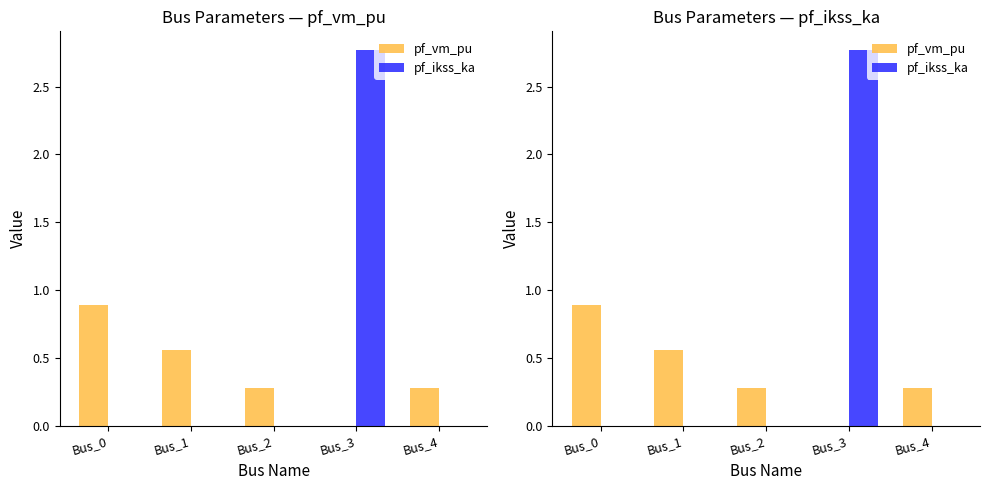

What is the value of the pf_vm_pu bar at the 5th from the left?

0.3